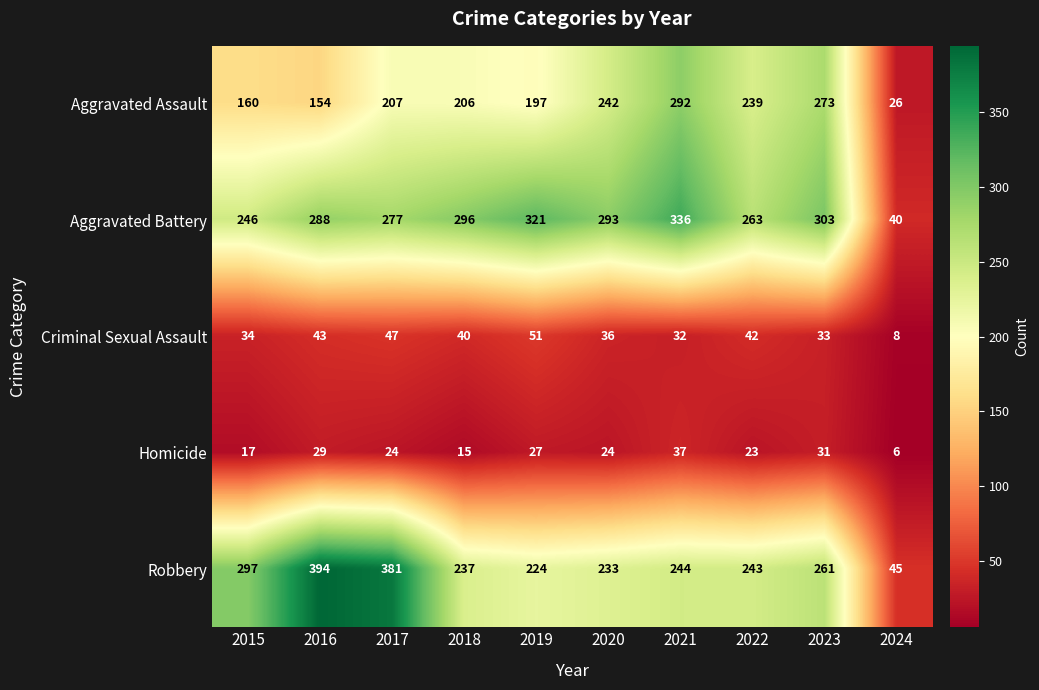

Which series has the largest total across all categories?

Aggravated Battery